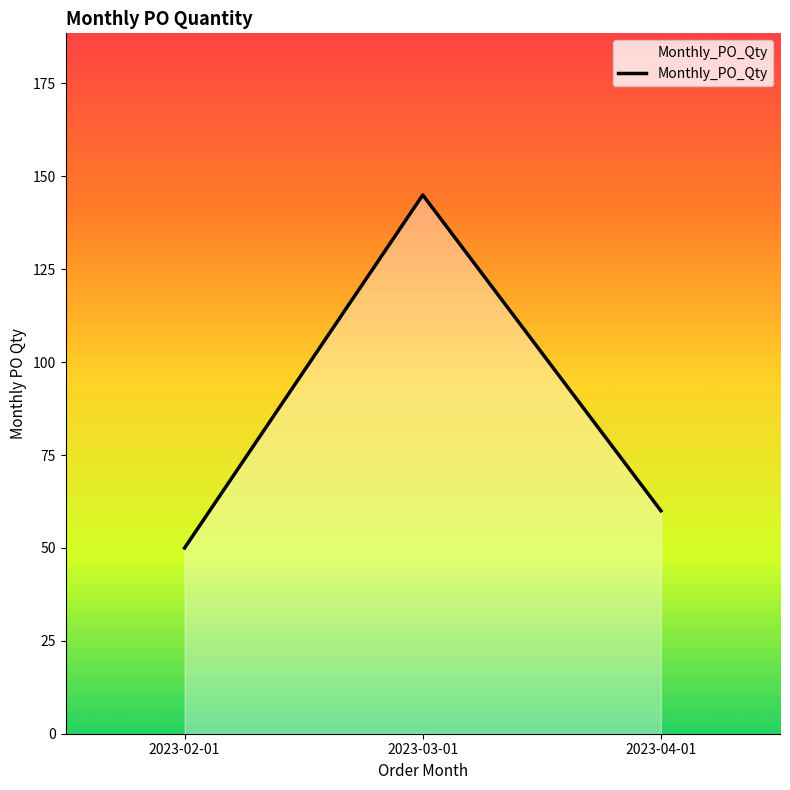

Reading left to right, list all the values displayed in this chart.

2023-02-01=50	2023-03-01=145	2023-04-01=60